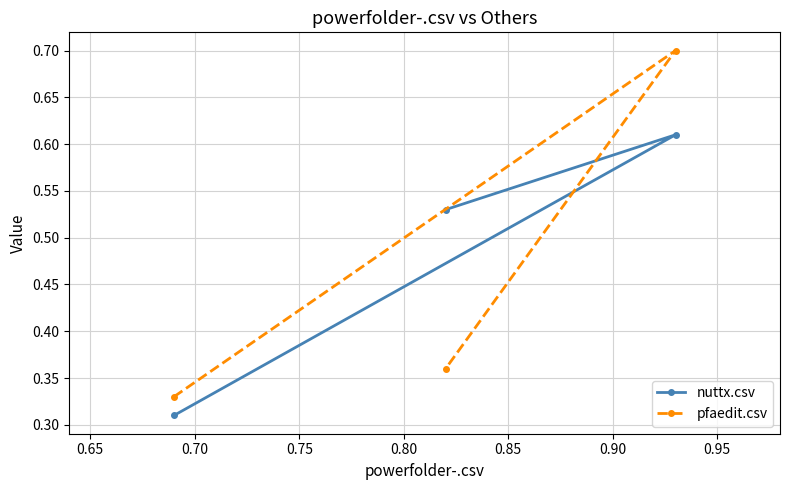

What is the value of the nuttx.csv point at the 1st from the left?

0.3